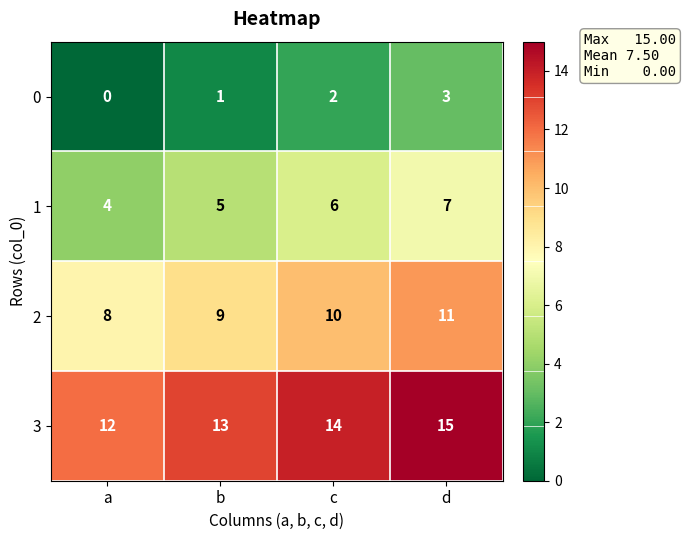

What is the average value of the 2 series?

10